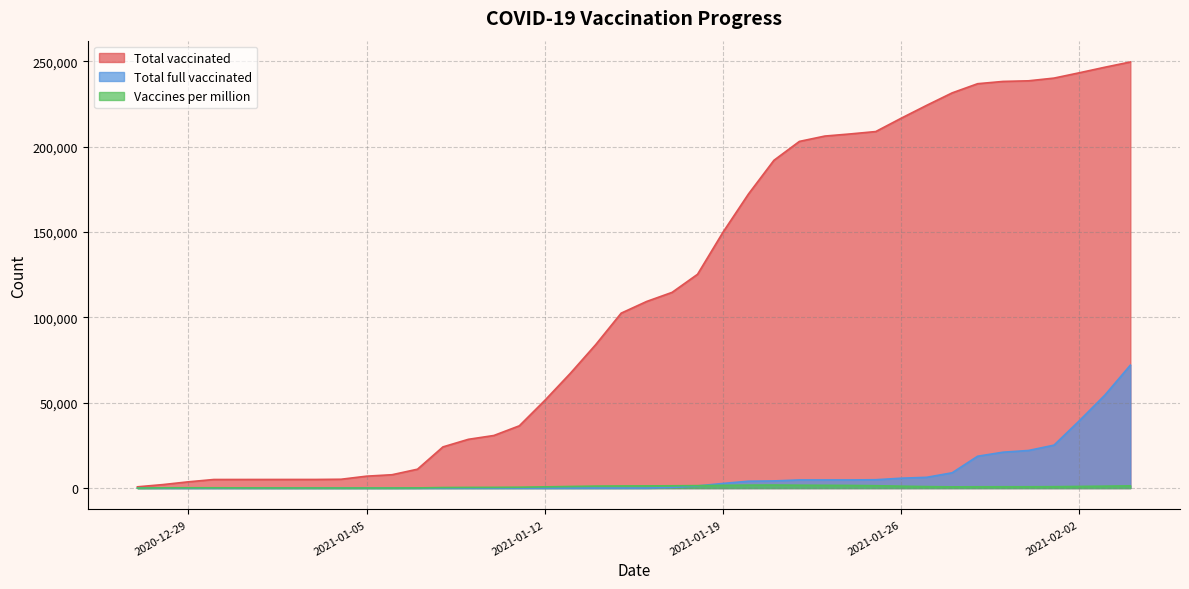

Rank the series by their maximum value, from highest to lowest.

Total vaccinated, Total full vaccinated, Vaccines per million